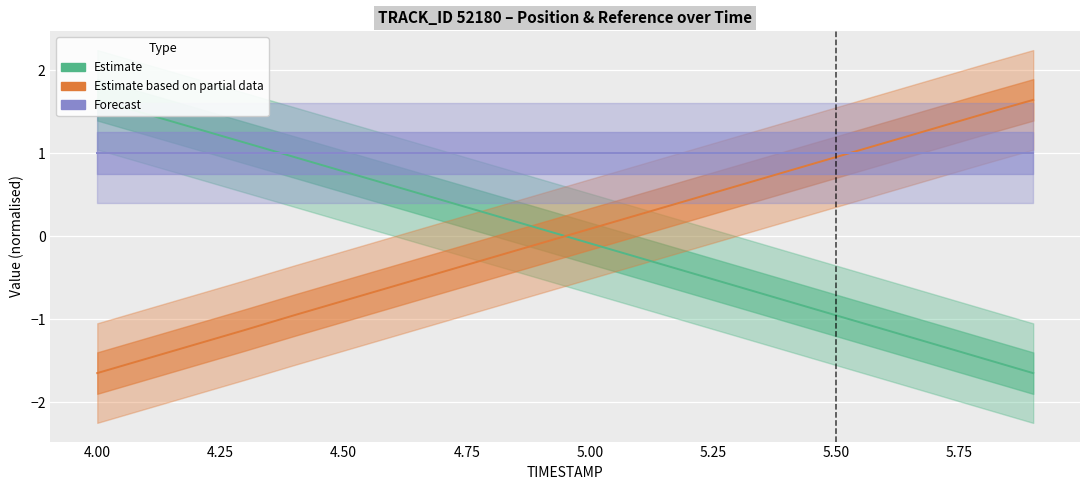

Which series has the widest spread of values?

X (Estimate)